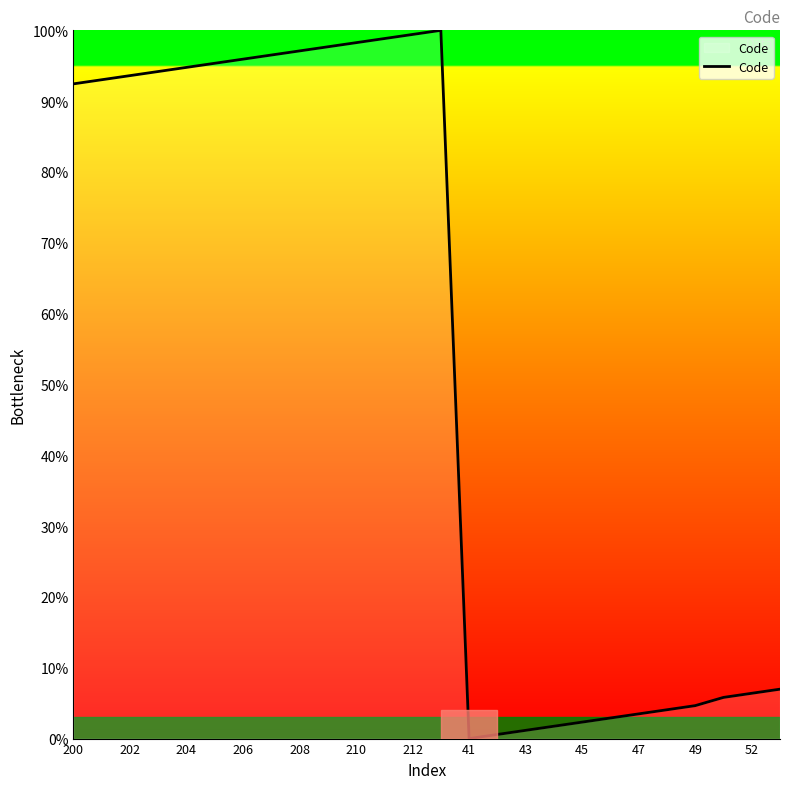

What is the difference between the maximum and minimum values?

100.0